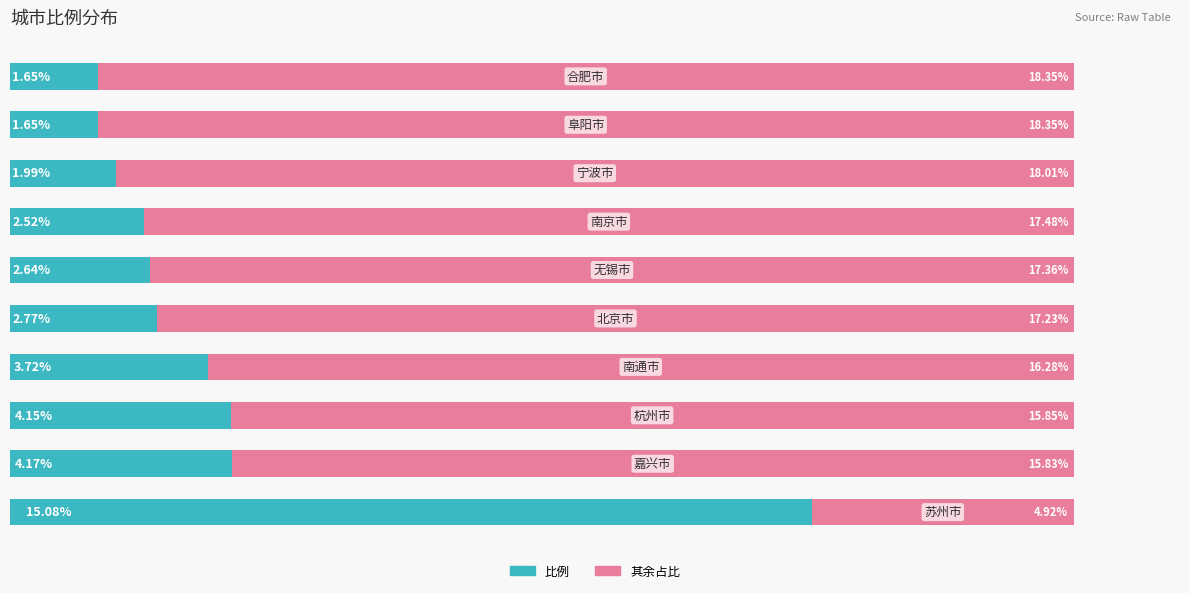

How many groups of bars are there?

10